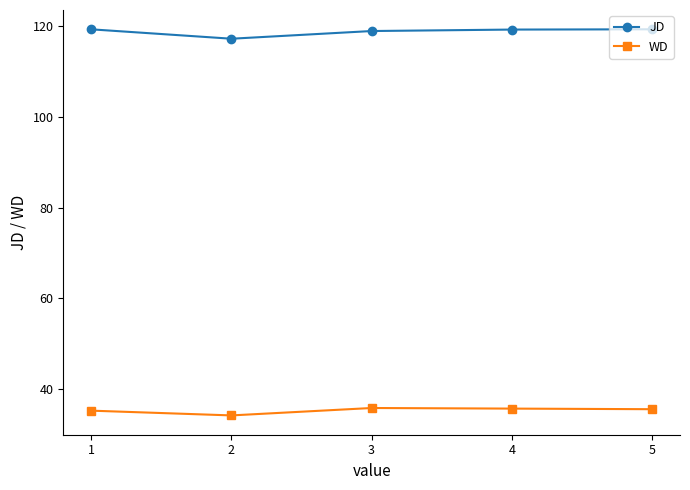

What value does the JD series have at 3?

118.9